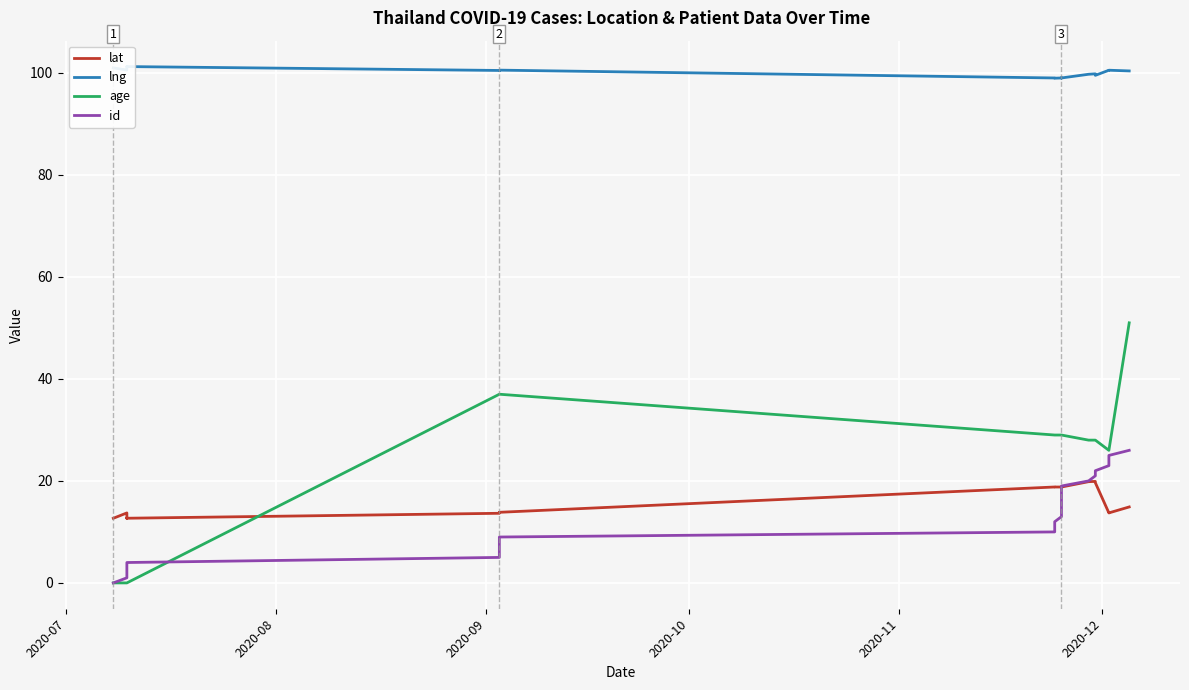

Does the chart display data point markers on the line(s)?

No